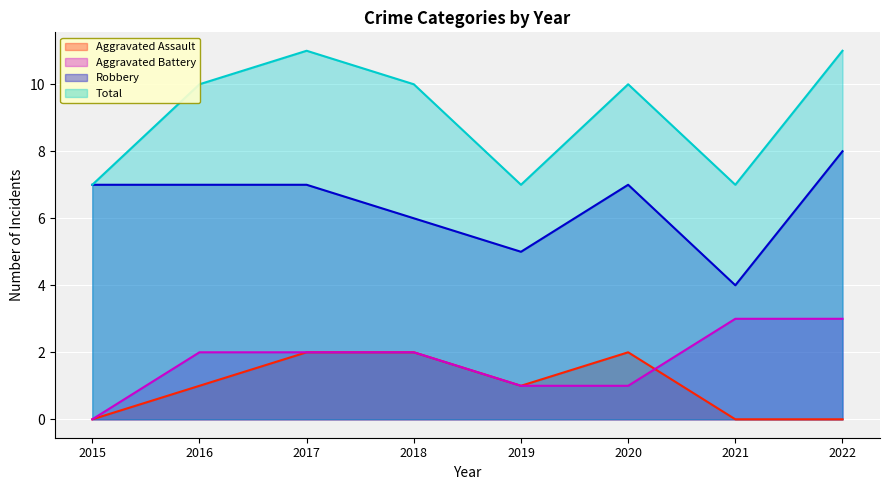

True or false: Total and Aggravated Battery intersect in this chart.

False